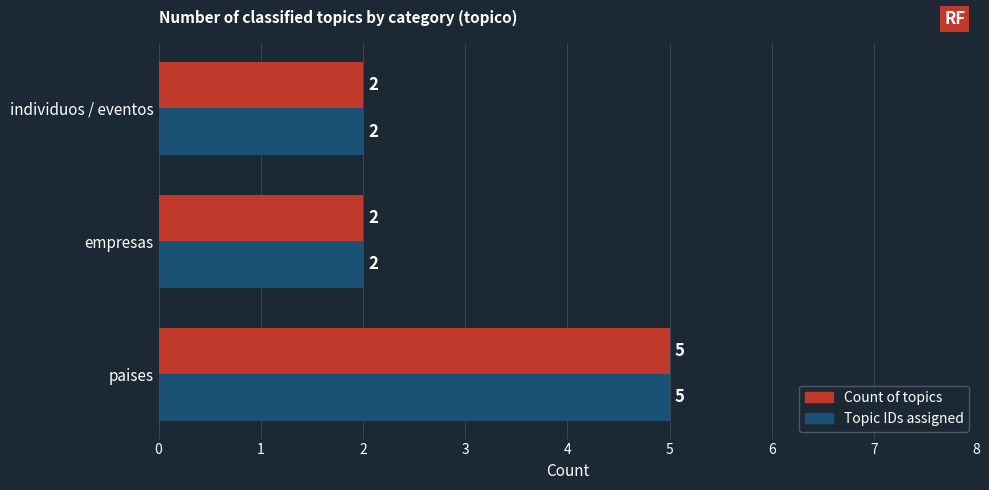

True or false: Count of topics has a value of 4 at empresas.

False